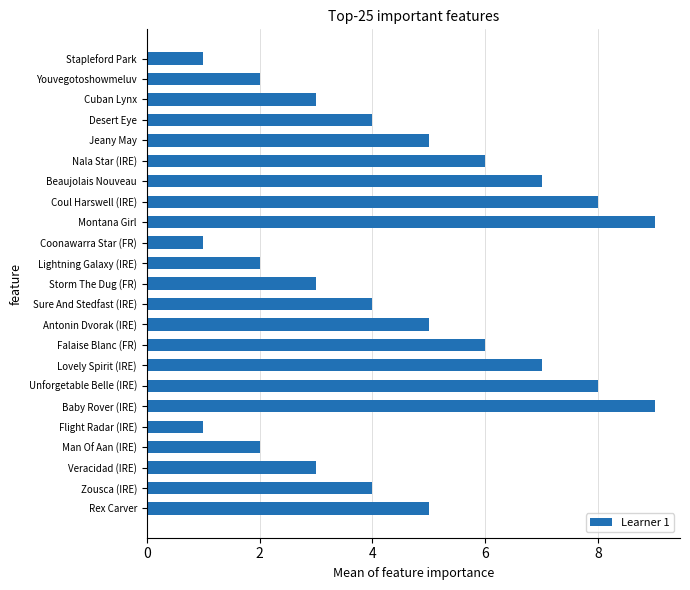

What value does the data have at Cuban Lynx?

3